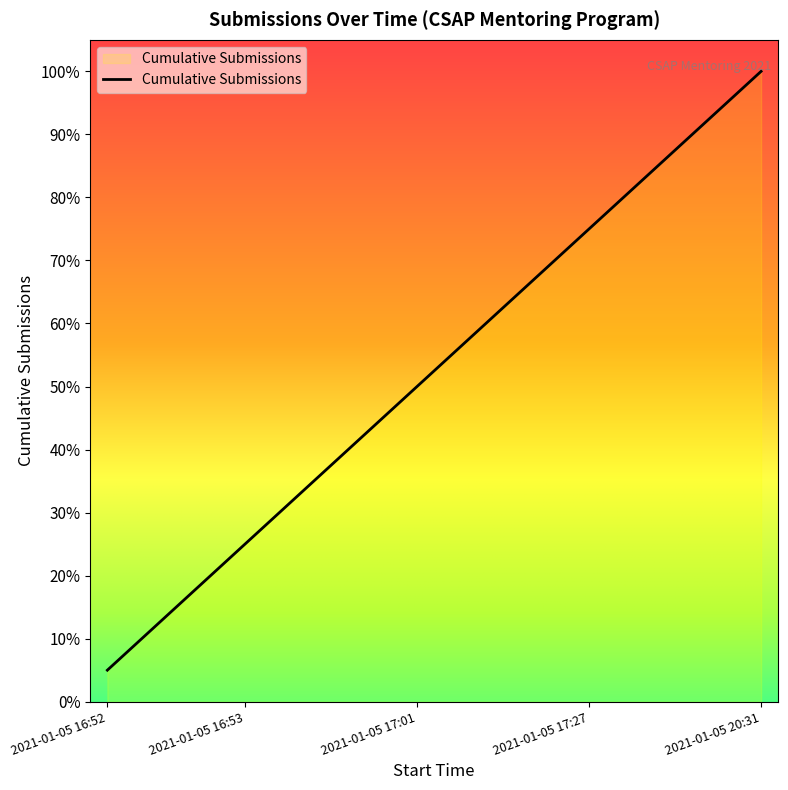

What is the greatest value displayed?

100.0